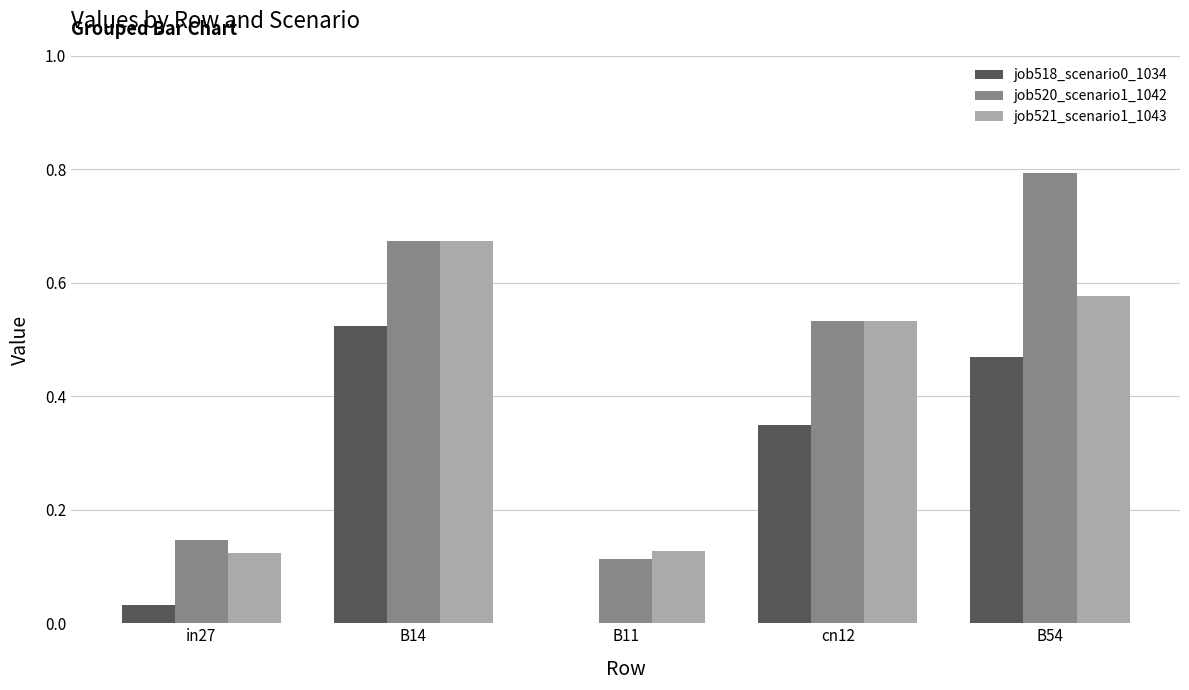

What is the maximum value shown in the chart?

0.8